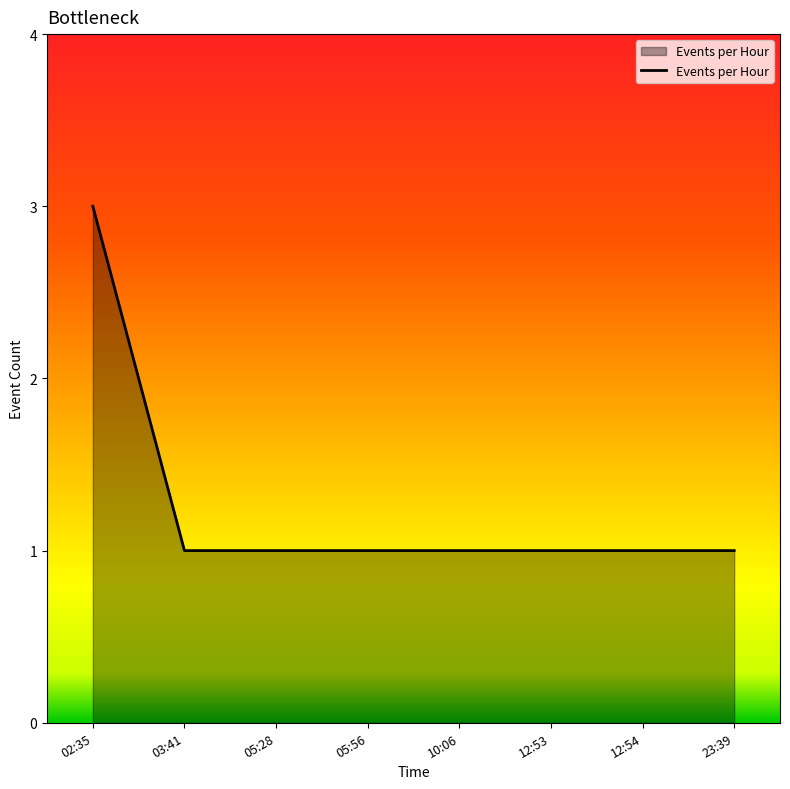

What is the sum of all values?

10